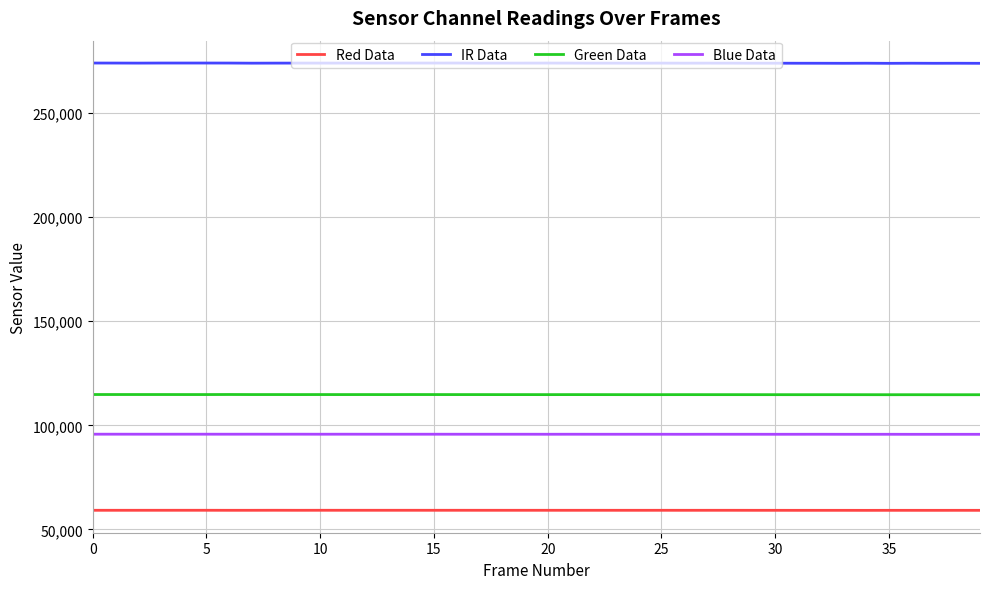

Which series has the largest total across all categories?

IR Data